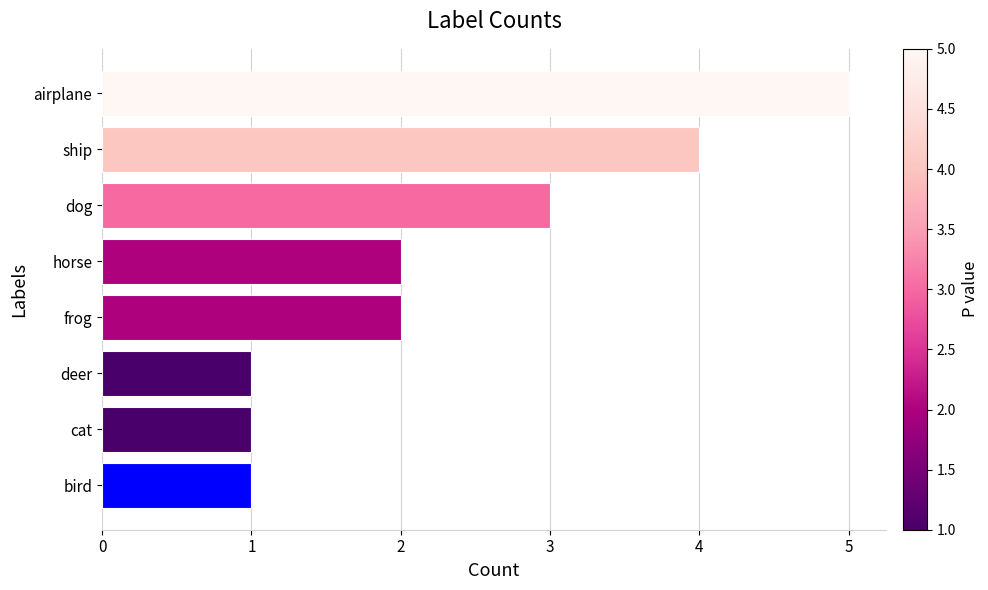

At which category does the chart reach its peak across all series?

airplane